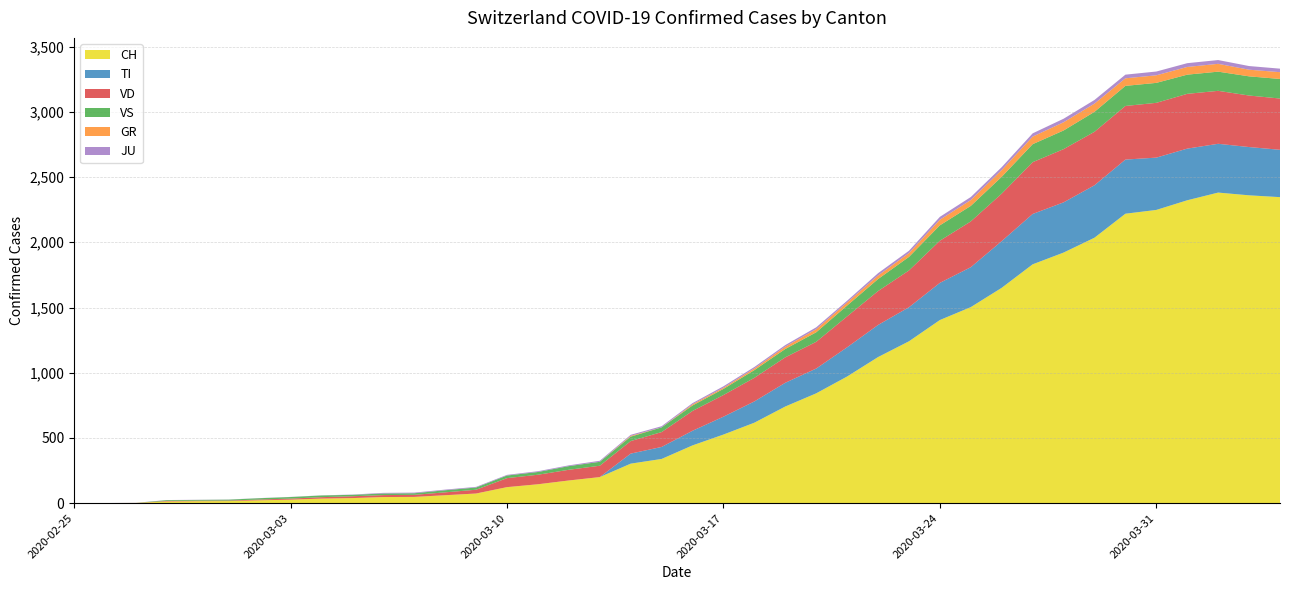

Reading left to right, extract all data points from this chart.

CH: 0	1	2	13	15	16	22	27	35	39	47	48	61	74	123	145	174	200	303	339	443	526	617	741	842	971	1120	1241	1404	1503	1651	1831	1921	2035	2219	2248	2322	2381	2360	2346
TI: 0	0	0	0	0	0	0	0	0	0	0	0	0	0	0	0	0	0	77	92	112	137	163	182	190	224	246	261	285	306	358	386	385	402	415	401	396	374	370	363
GR: 0	0	0	0	0	0	0	0	0	0	0	0	0	0	0	0	0	0	6	0	9	9	13	18	24	24	27	29	43	45	52	58	63	63	58	58	59	60	51	52
JU: 0	0	1	1	1	1	1	1	1	2	5	5	5	5	5	6	6	8	8	9	9	11	11	12	14	13	18	18	22	23	22	25	27	28	28	29	29	29	28	27
VD: 0	0	0	4	4	4	6	8	11	14	15	16	22	29	69	73	82	87	96	114	152	166	181	195	205	237	260	282	323	351	364	397	408	410	411	420	420	406	395	393
VS: 0	0	0	6	6	7	10	12	13	11	12	12	16	17	20	21	28	30	34	36	42	47	59	64	73	83	92	104	118	119	129	138	143	153	154	153	147	147	147	150